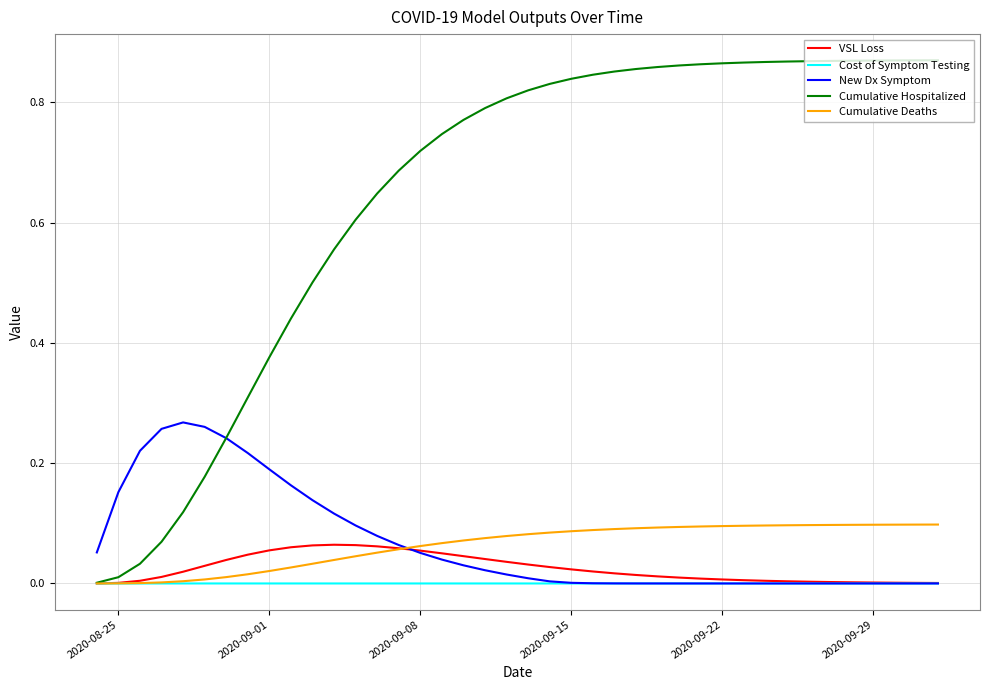

Which series has the largest range (max minus min)?

Cumulative Hospitalized